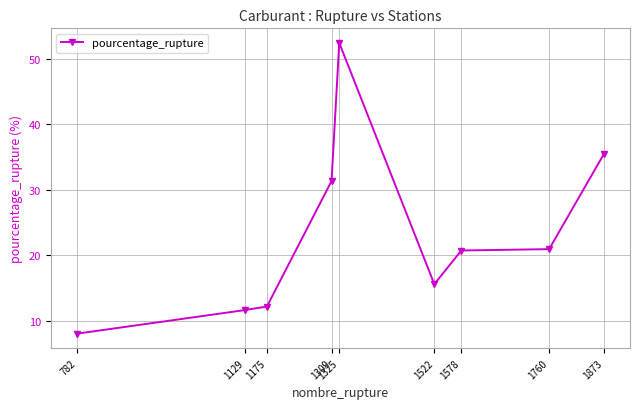

What is the difference between the values at 1325 and 1760?

31.5